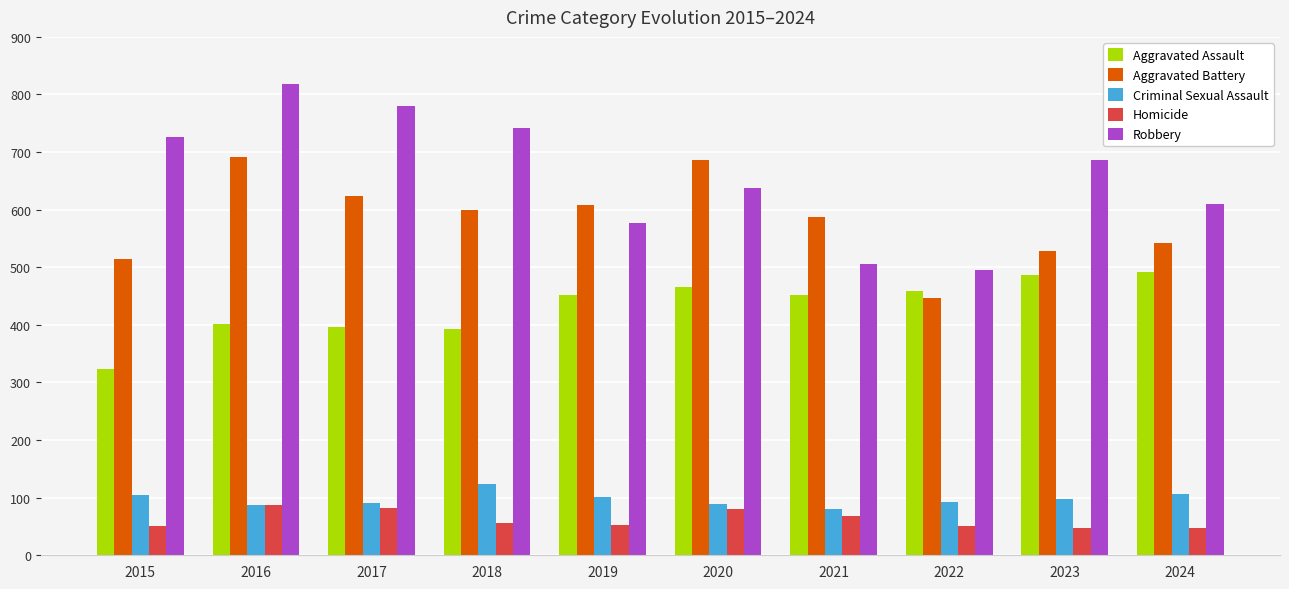

What is the difference between the highest and lowest values at 2024?

562